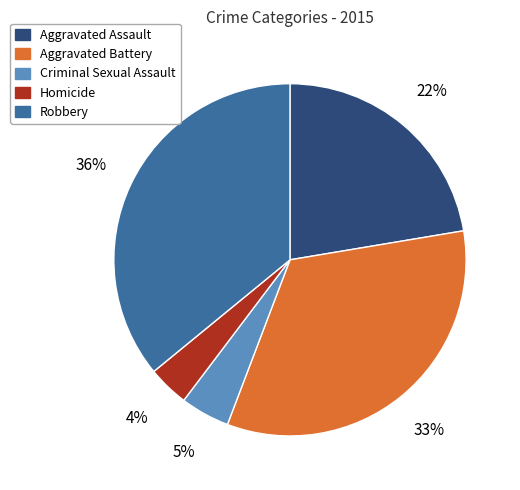

Which has a higher value, Aggravated Assault or Criminal Sexual Assault?

Aggravated Assault